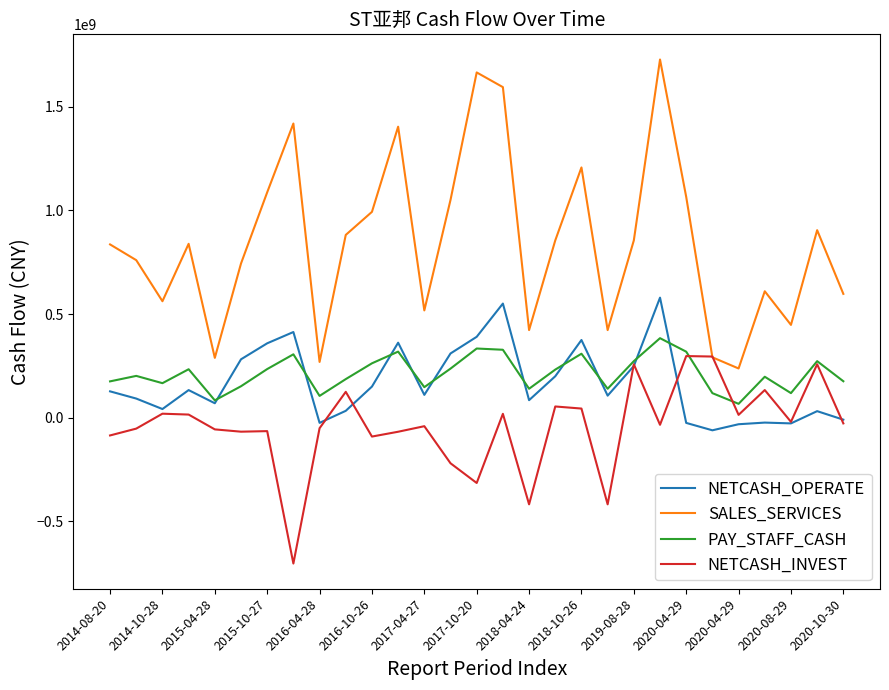

True or false: SALES_SERVICES and PAY_STAFF_CASH cross at least once.

False